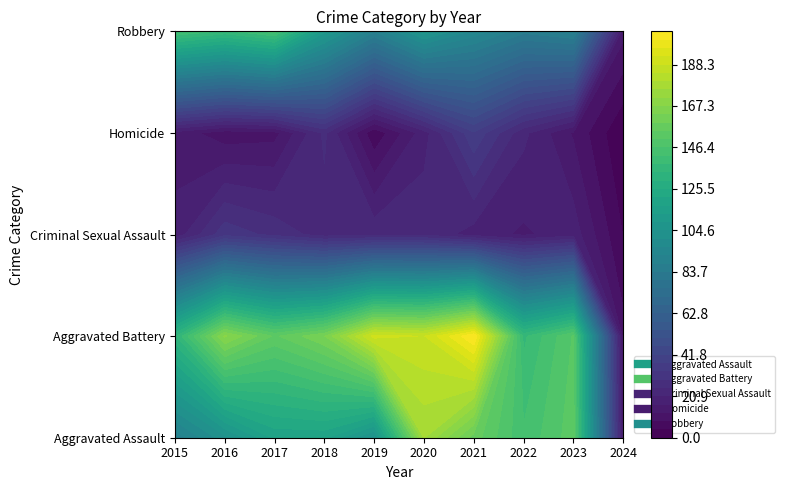

Which series has the largest total across all categories?

Aggravated Battery